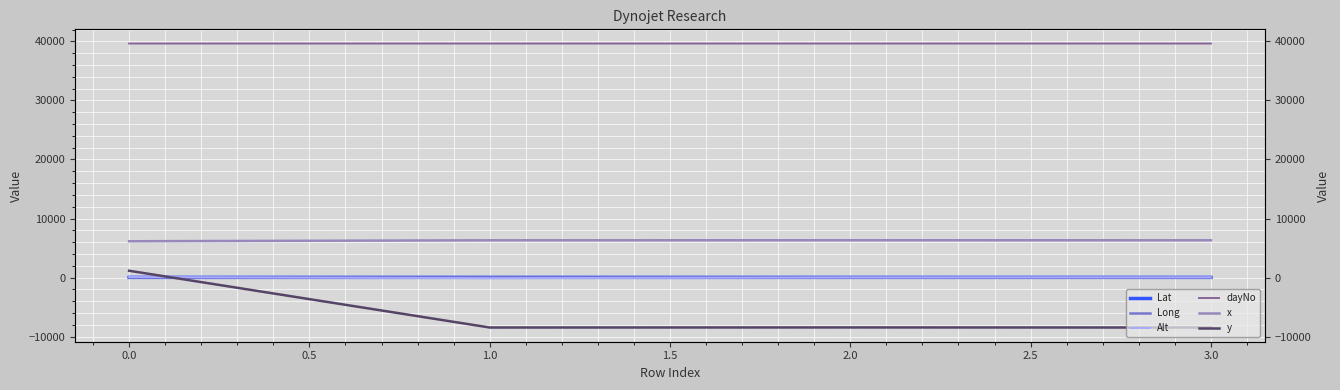

Rank the series by their maximum value, from highest to lowest.

dayNo, x, y, Long, Alt, Lat